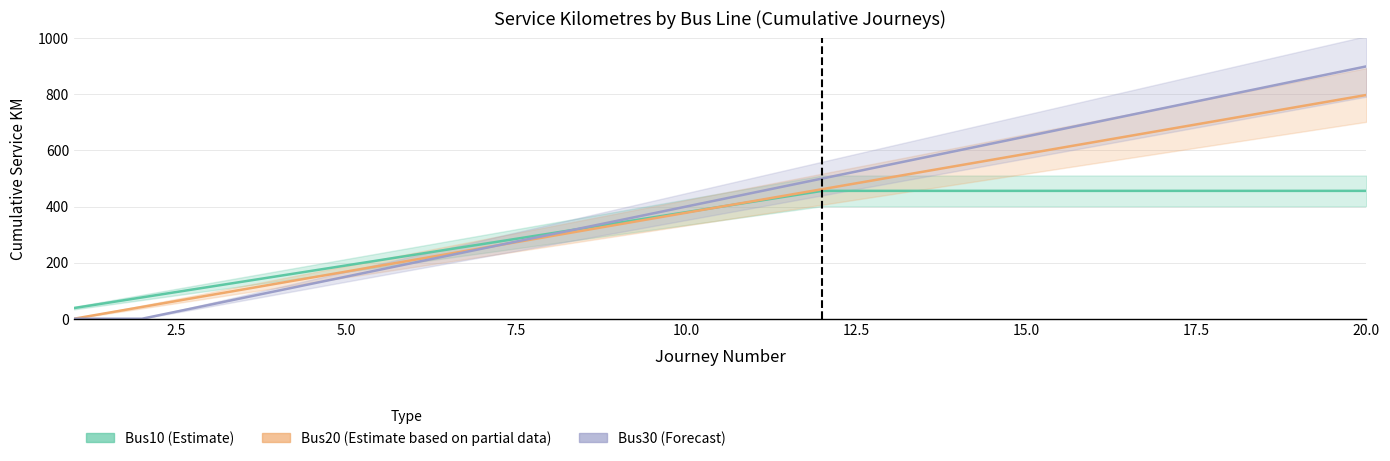

What is the sum of all Bus10 (Estimate) values?

6612